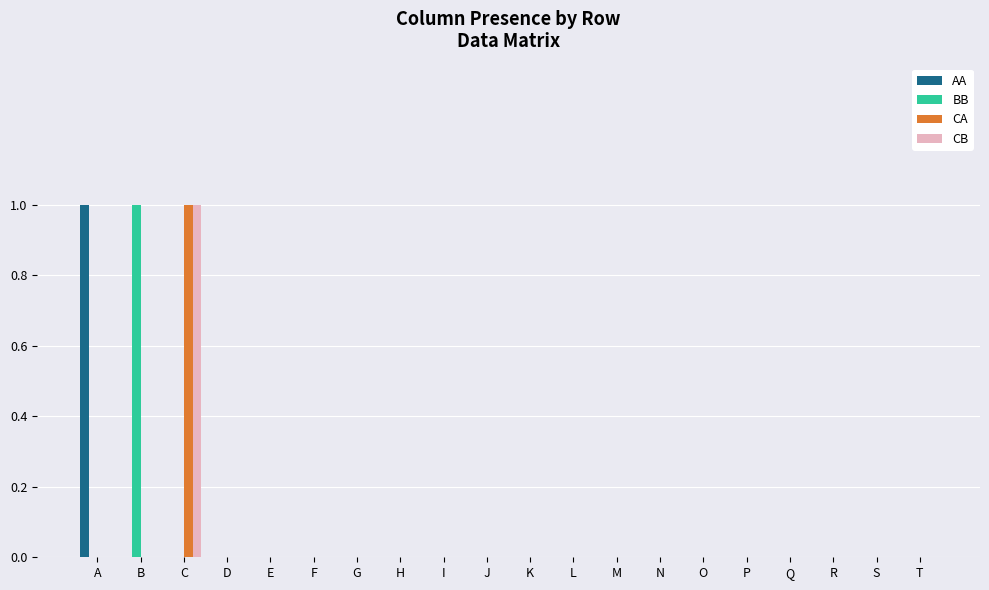

Are the bars grouped side by side (vs. stacked)?

Yes